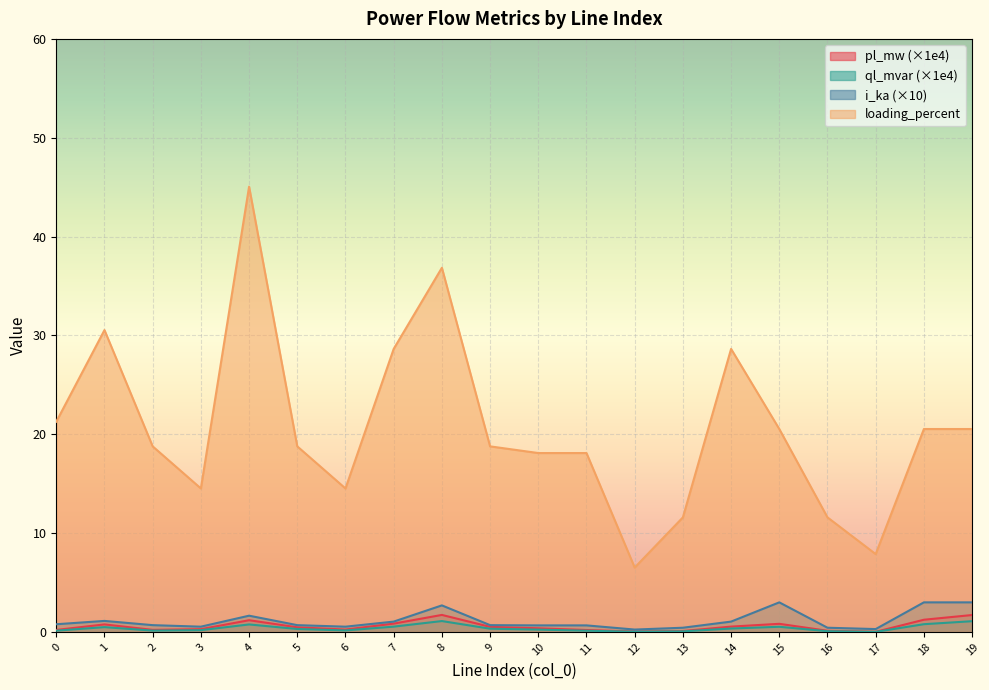

Between 7 and 16, which is larger?

7